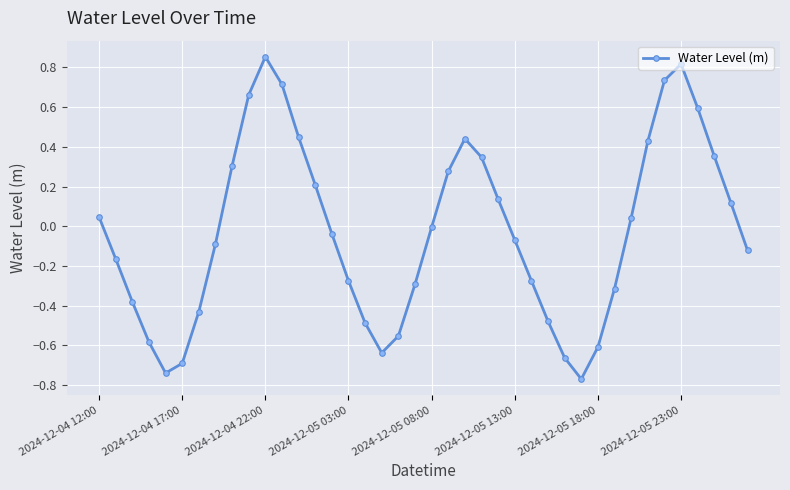

What is the difference between the maximum and second lowest values?

1.6